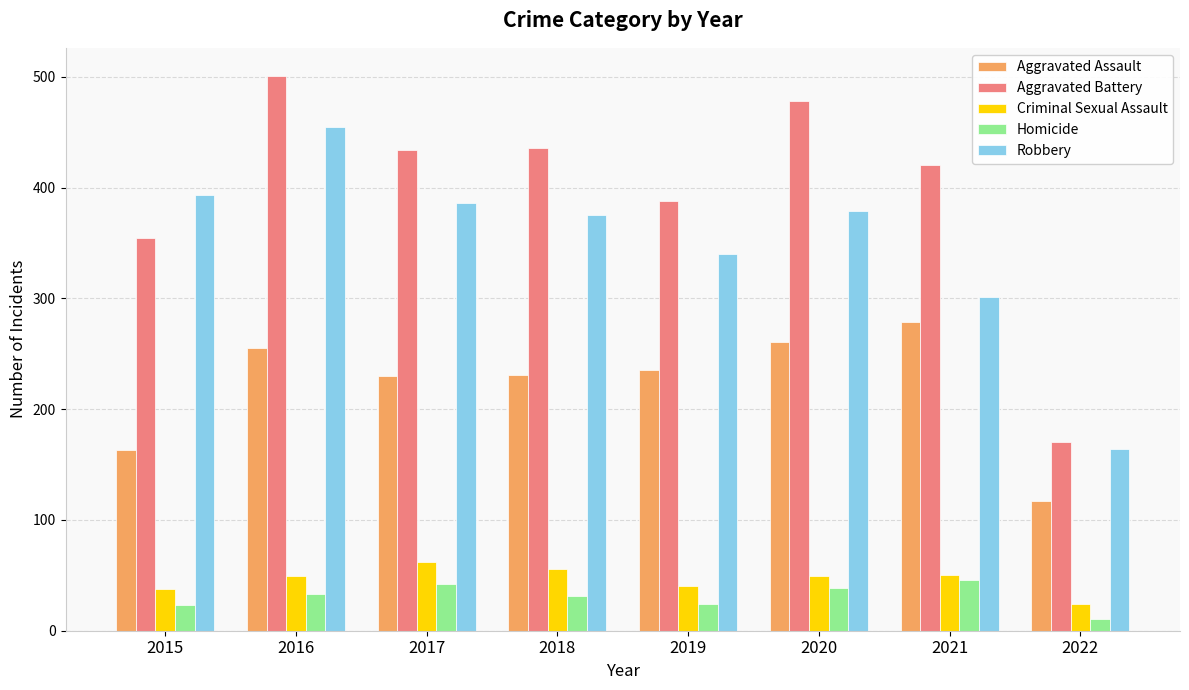

The Robbery series shows 386 at 2017. True or false?

True